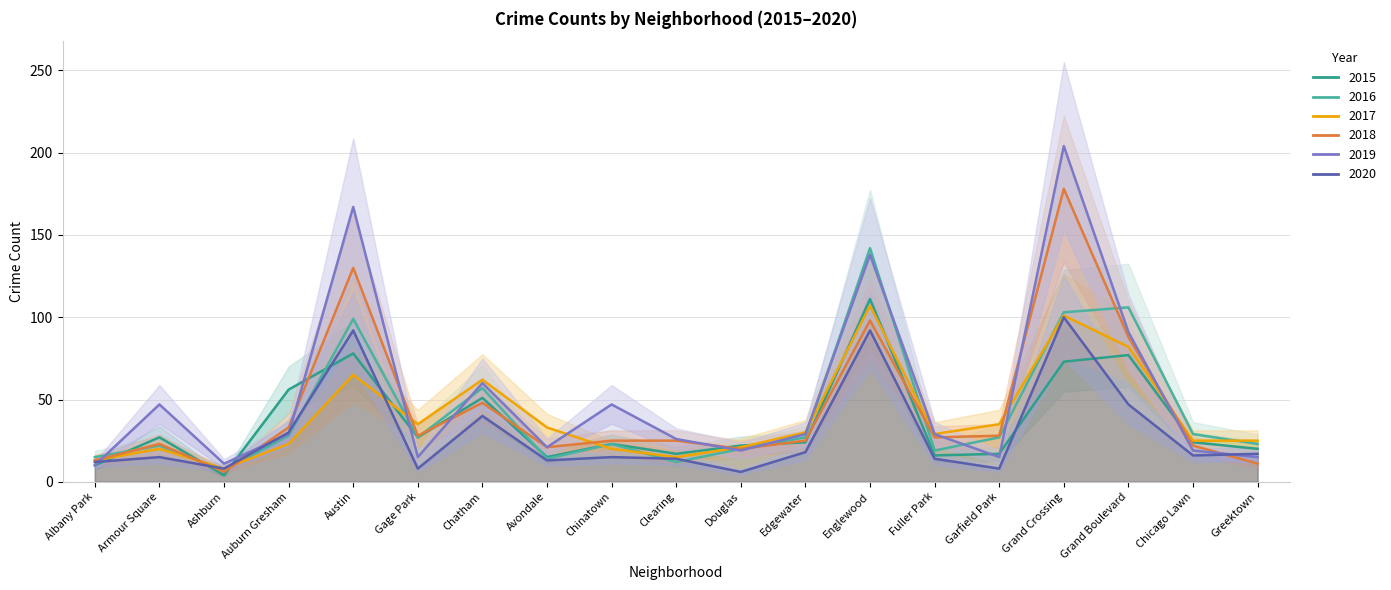

How many lines are shown in the chart?

6